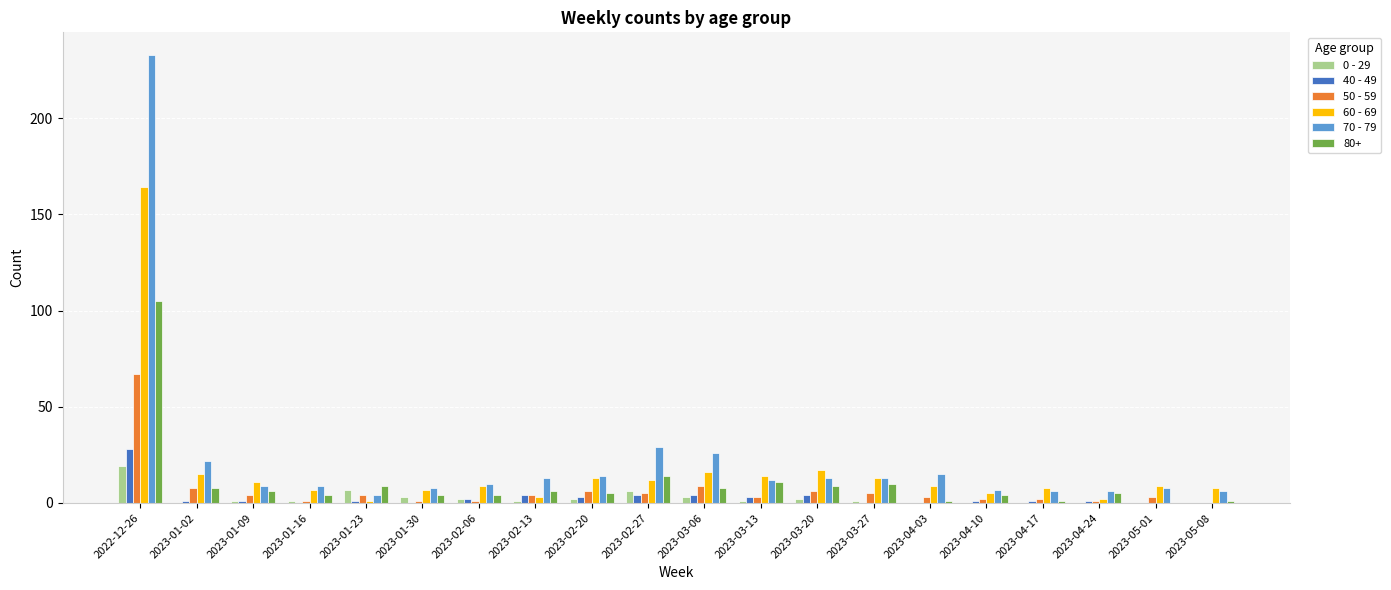

Is the value of 60 - 69 at 2023-03-06 greater than the value of 50 - 59 at 2023-01-09?

Yes